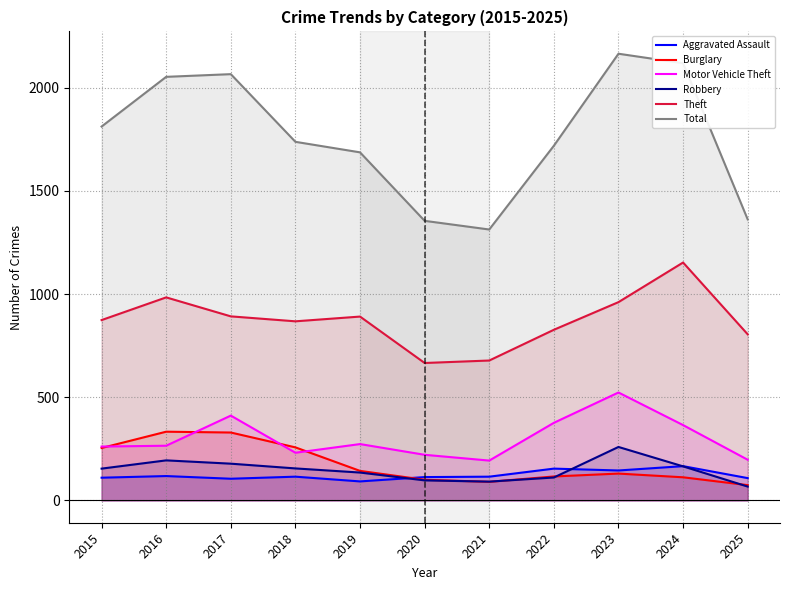

Is the value of Motor Vehicle Theft at 2025 greater than the value of Burglary at 2015?

No